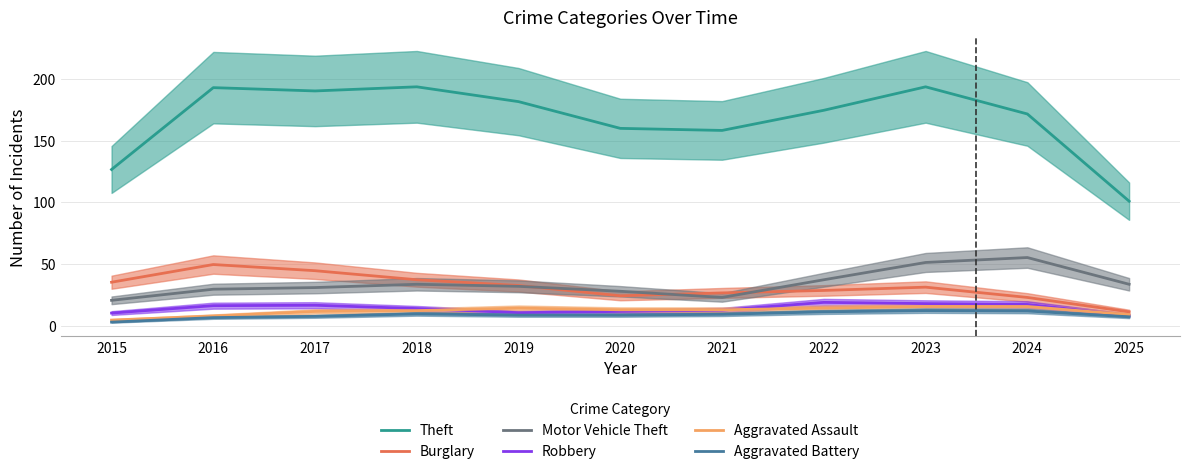

The value of Burglary at 2023 is 17.4. True or false?

False